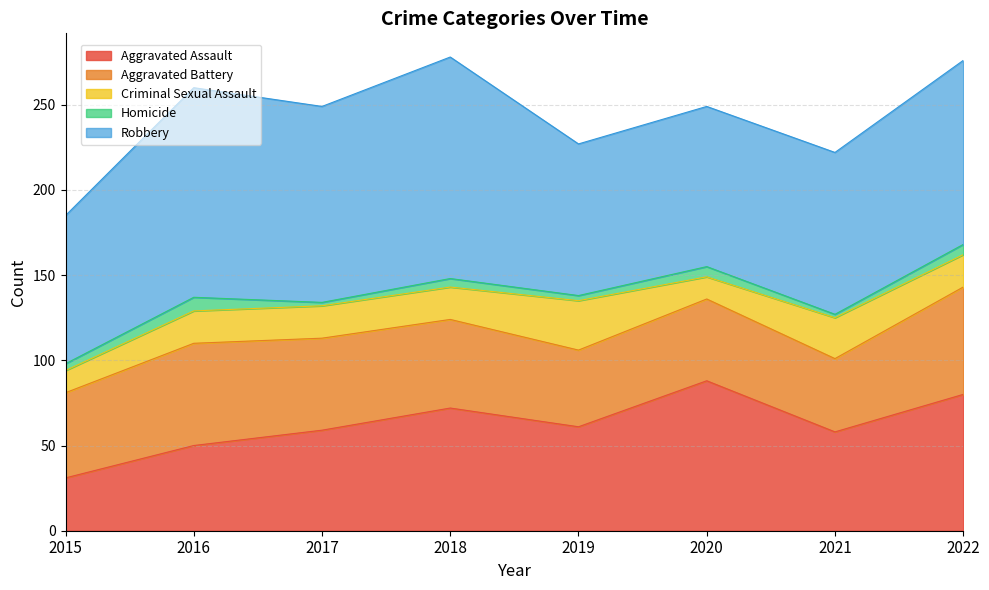

Does the chart display data point markers on the line(s)?

No